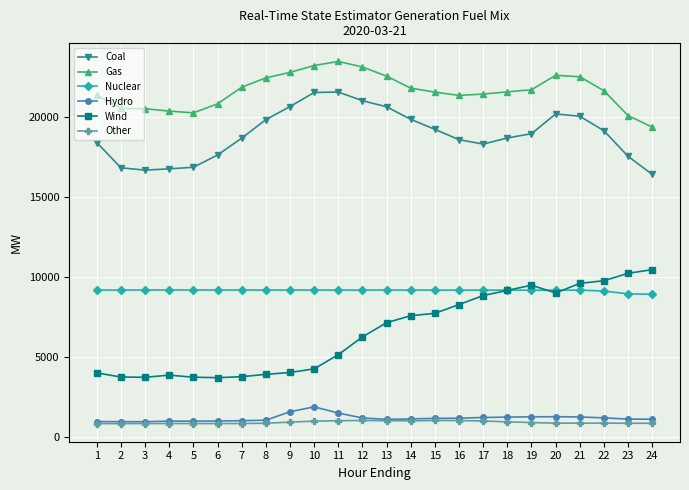

Which label corresponds to the largest value in the chart?

11